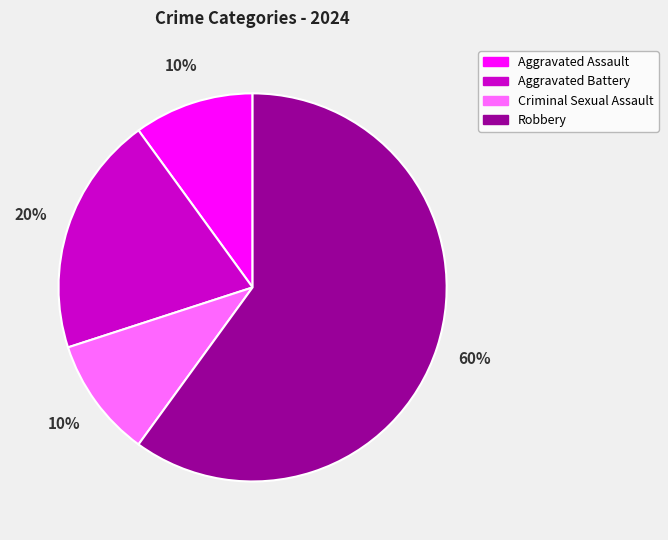

To the nearest percent, what portion does Robbery represent?

60%